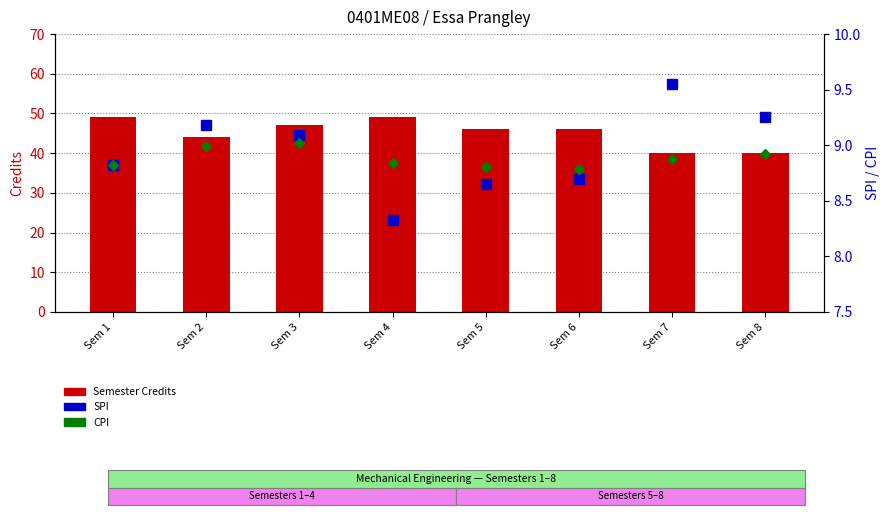

Rank the categories by Semester Credits value from highest to lowest.

Sem 1, Sem 4, Sem 3, Sem 5, Sem 6, Sem 2, Sem 7, Sem 8